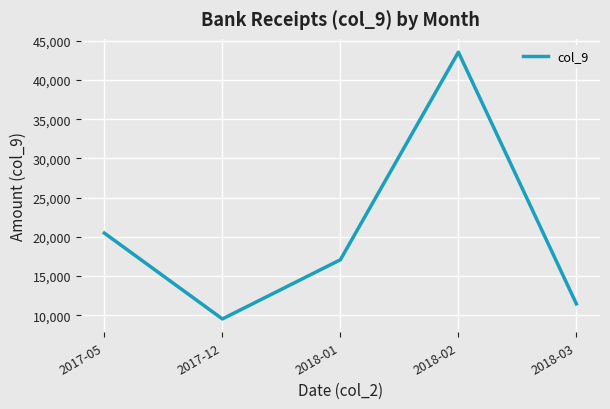

Rank the categories by value from lowest to highest.

2017-12, 2018-03, 2018-01, 2017-05, 2018-02